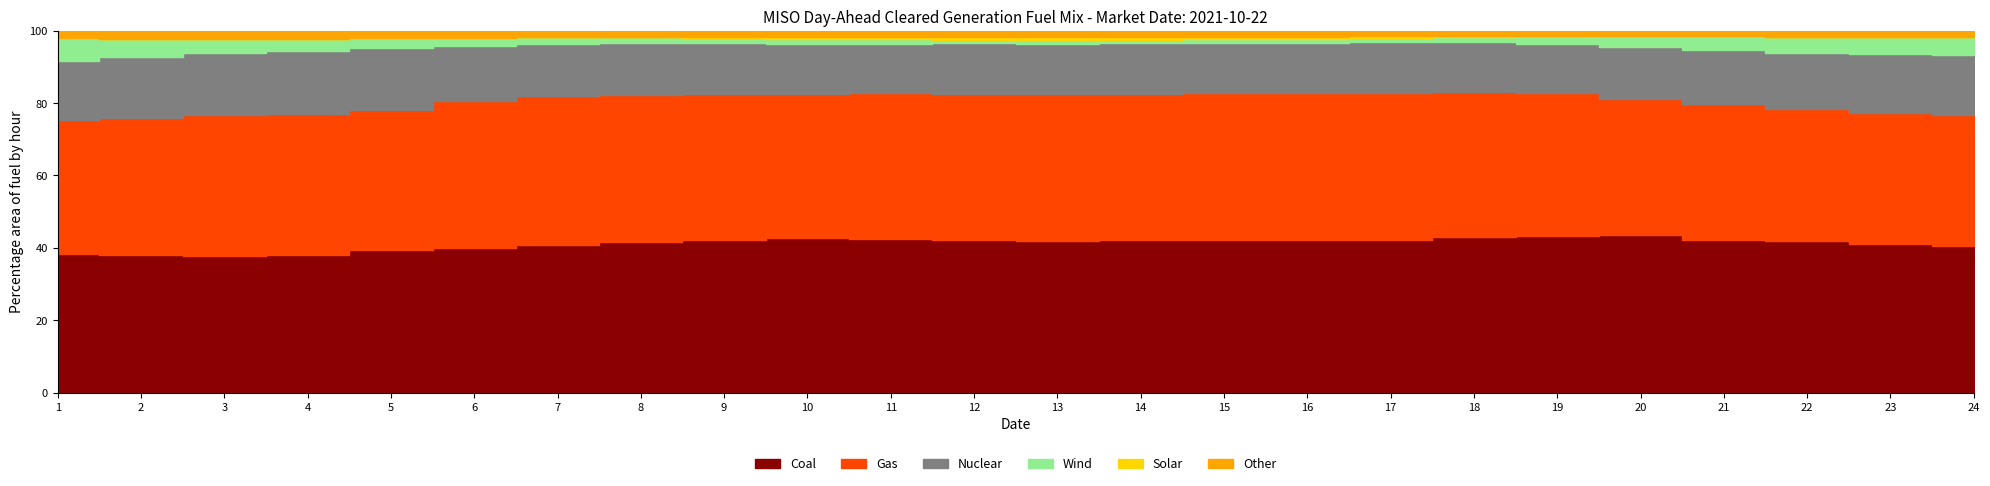

Does the chart have visible grid lines?

No